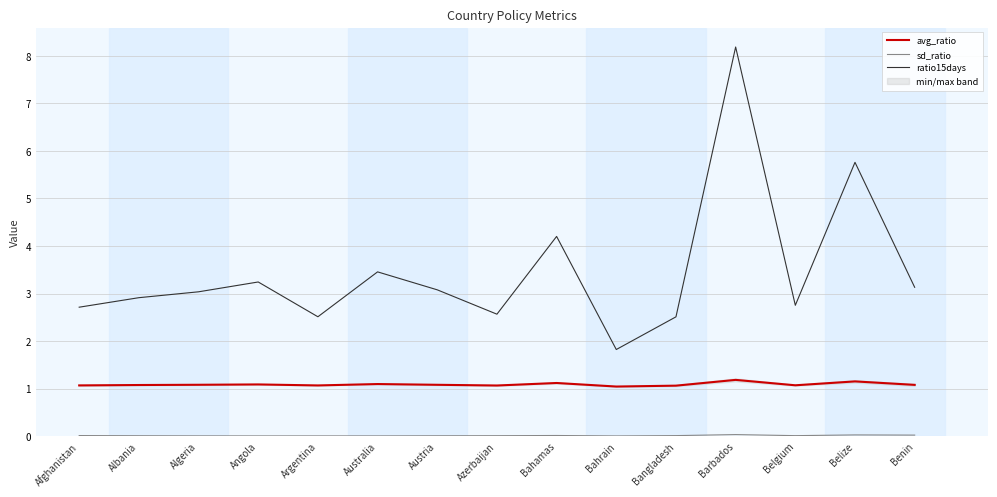

How many lines are shown in the chart?

3